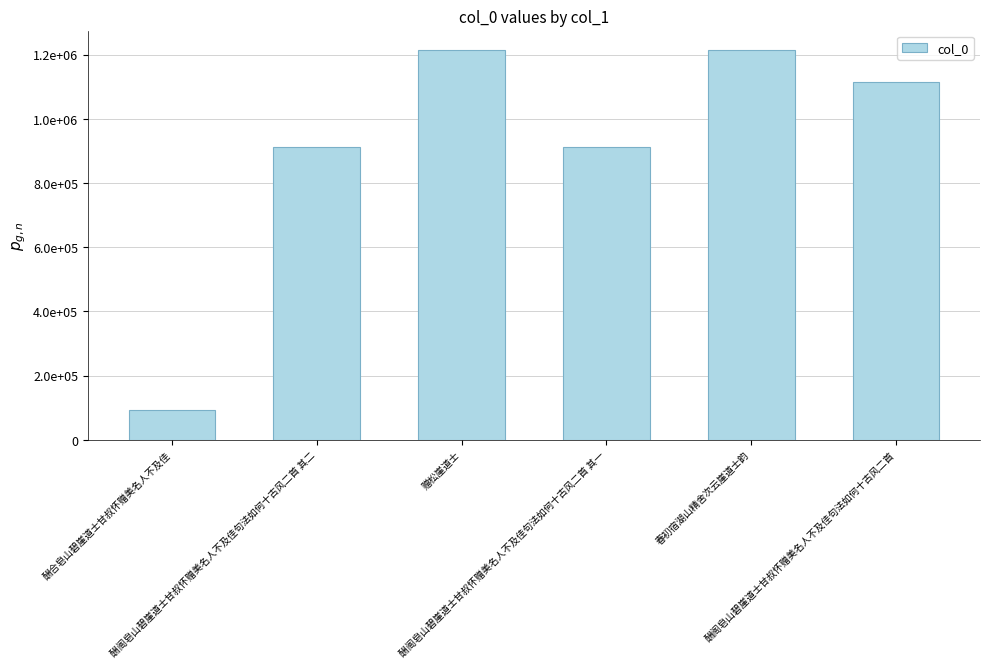

Reading left to right, extract all data points from this chart.

酬合皂山碧崖道士甘叔怀赠美名人不及佳=91731	酬阁皂山碧崖道士甘叔怀赠美名人不及佳句法如何十古风二首 其二=913759	赠松崖道士=1214273	酬阁皂山碧崖道士甘叔怀赠美名人不及佳句法如何十古风二首 其一=913760	春初宿湖山精舍次云崖道士韵=1214274	酬阁皂山碧崖道士甘叔怀赠美名人不及佳句法如何十古风二首=1115766